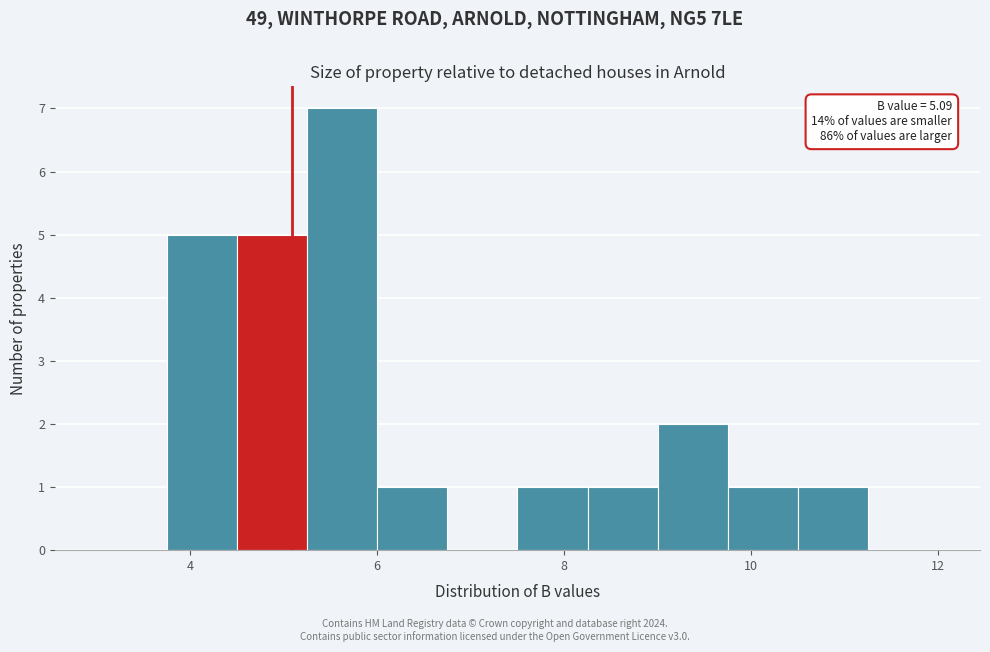

Around what value on the x-axis is the tallest bar? Give the approximate position of its centre, as read against the axis.

5.6